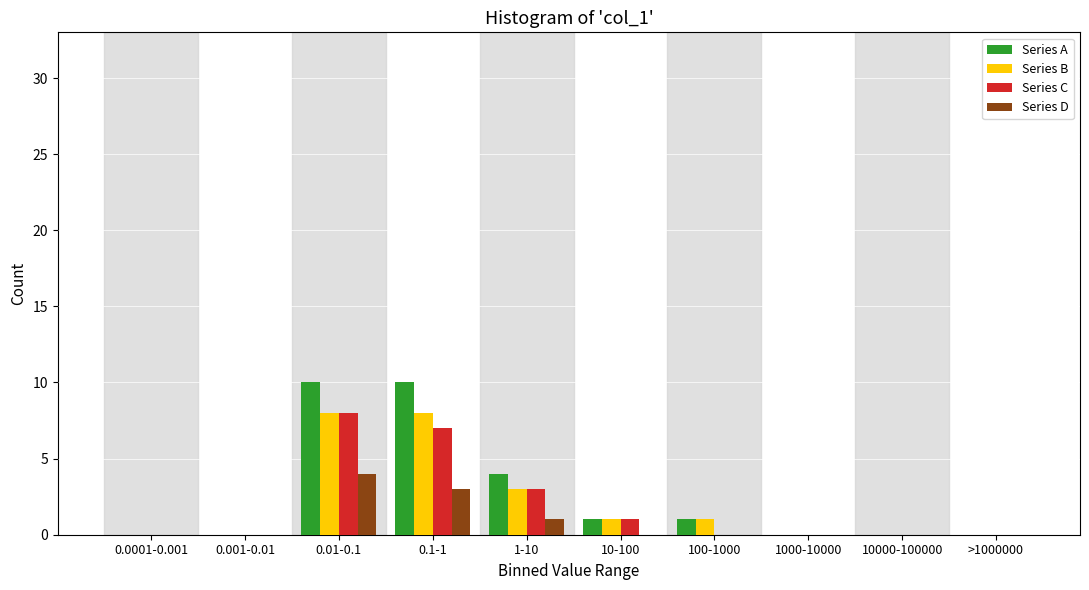

At which label is Series A closest to 5?

1-10